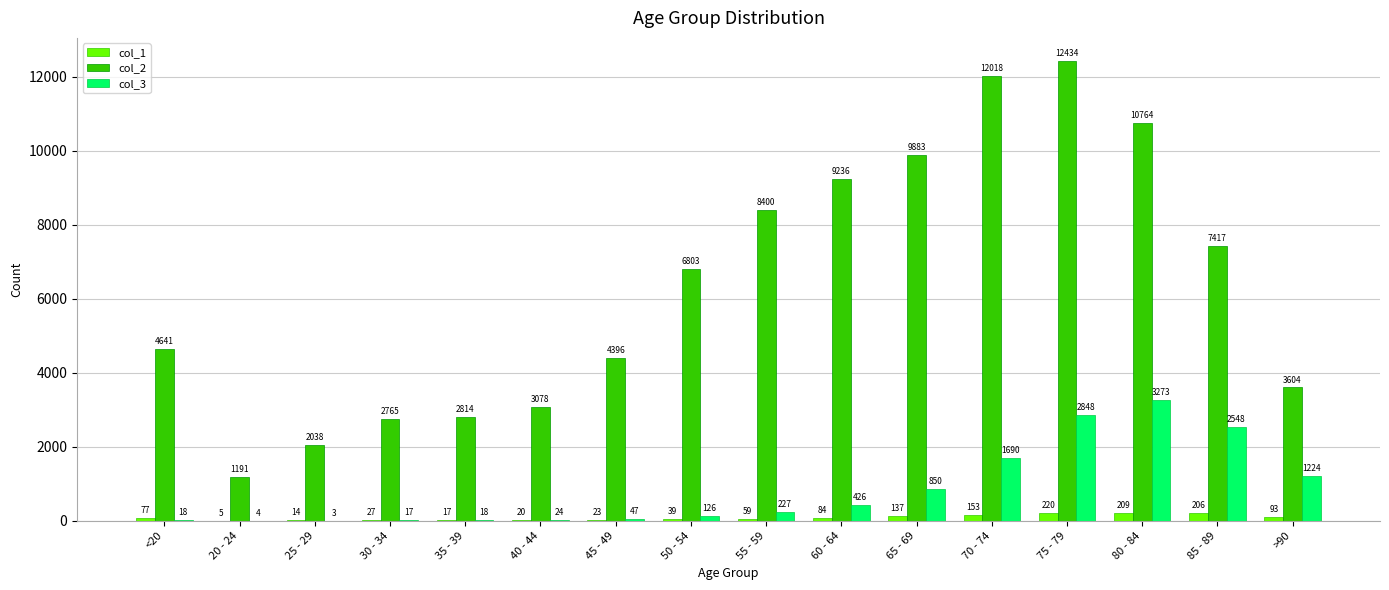

True or false: col_2 has a value of 13540 at 65 - 69.

False